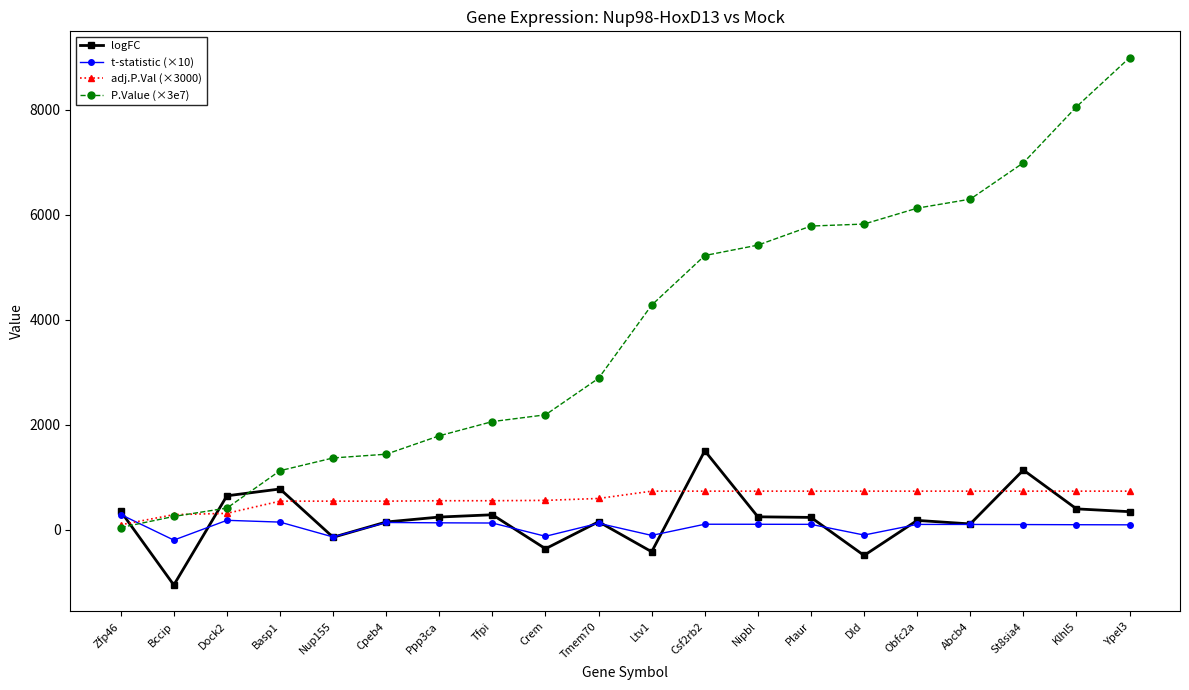

At which label does adj.P.Val (×3000) first exceed 734?

Ltv1